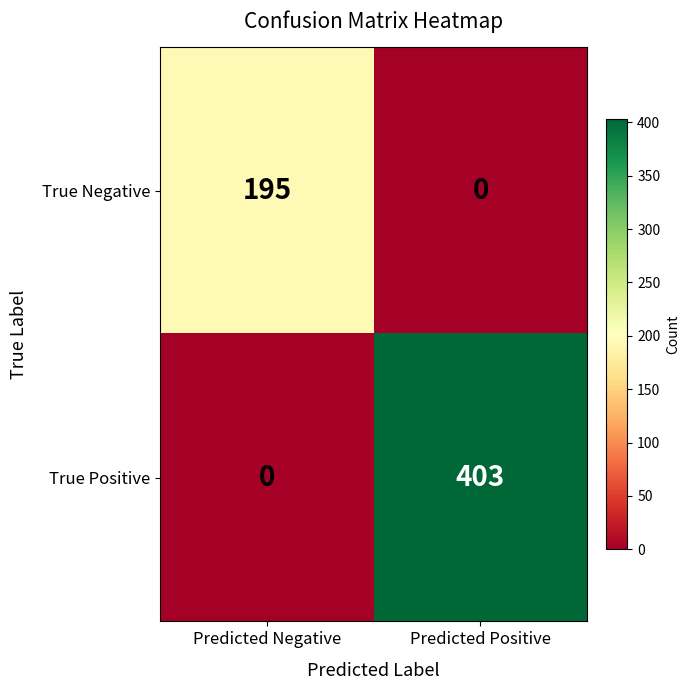

What is the approximate value of True Negative at Predicted Negative, to the nearest 5?

195